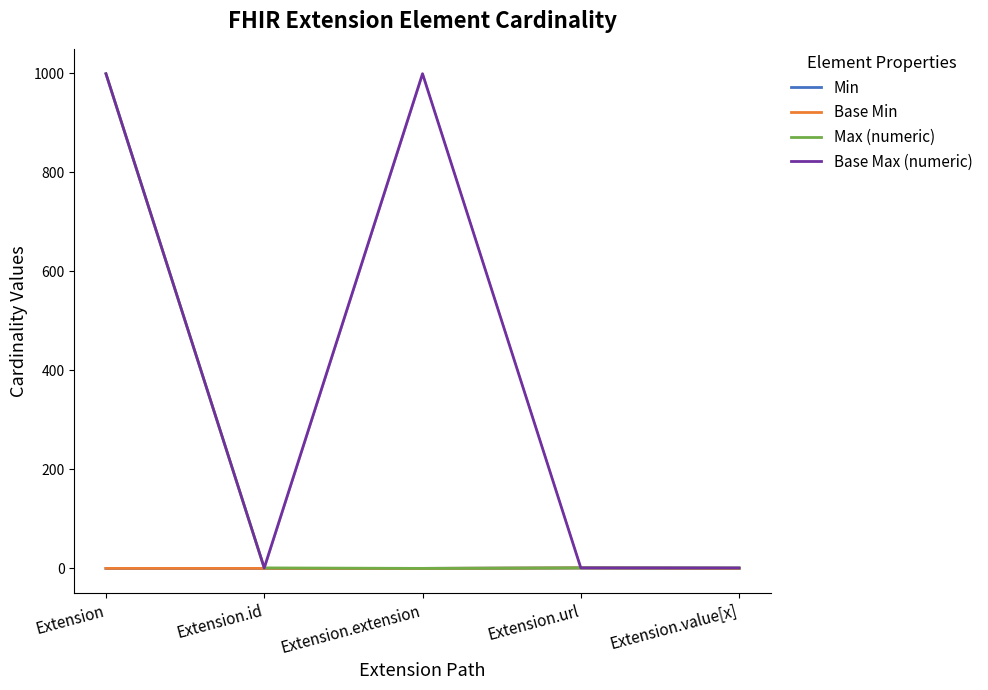

The Max (numeric) series shows 1 at Extension.url. True or false?

True